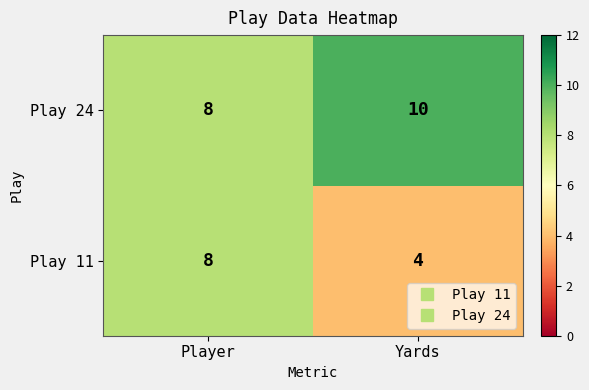

Count the number of data series in this chart.

2